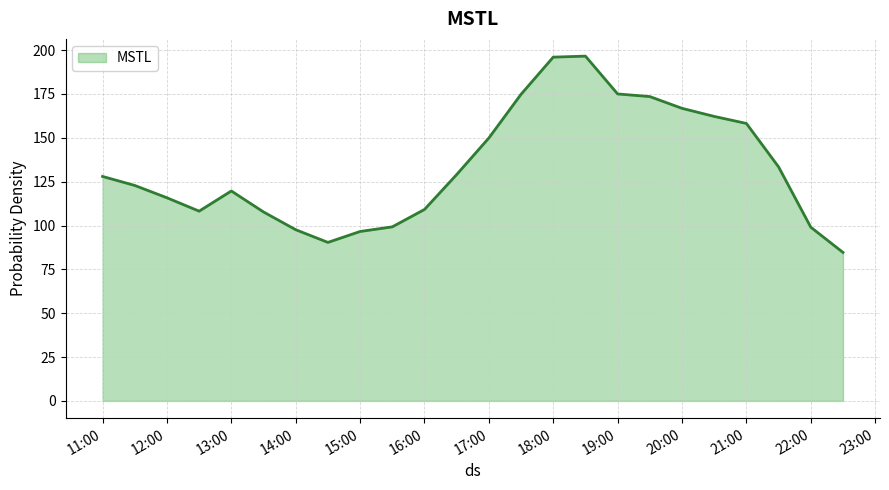

What is the maximum value shown in the chart?

196.6